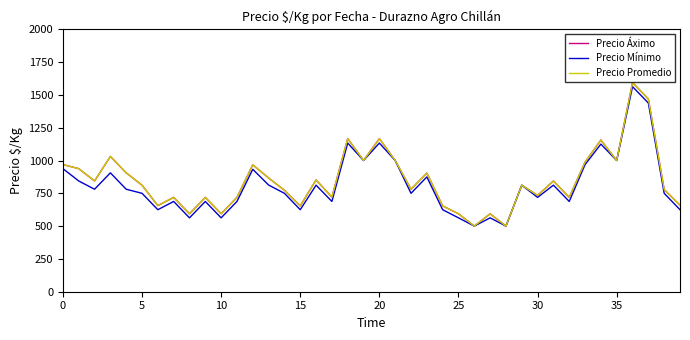

Does the chart have visible grid lines?

No